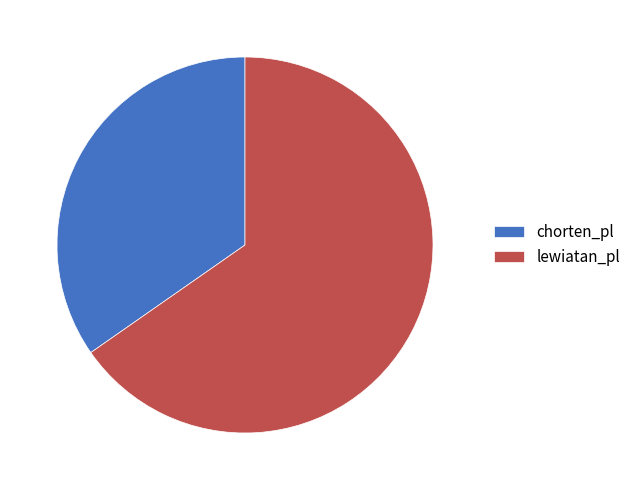

Combined, do lewiatan_pl and chorten_pl account for over 50%?

Yes